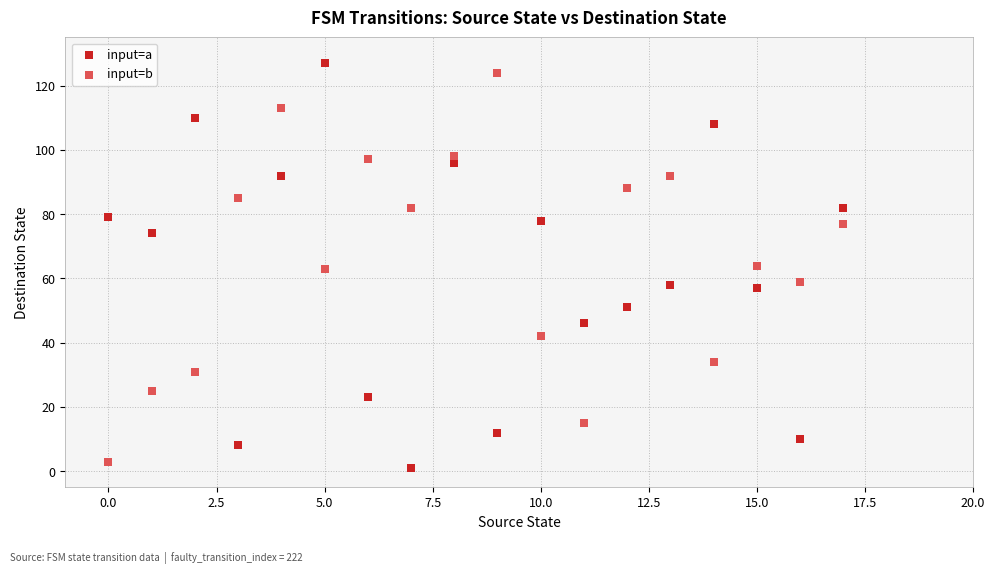

Which series has the widest spread of Y values?

input=a